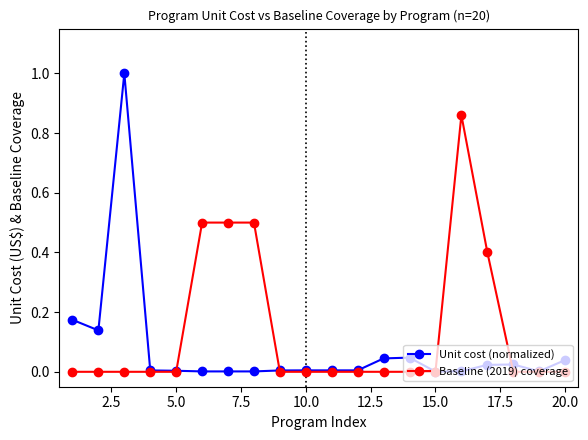

How many distinct data groups are displayed?

2